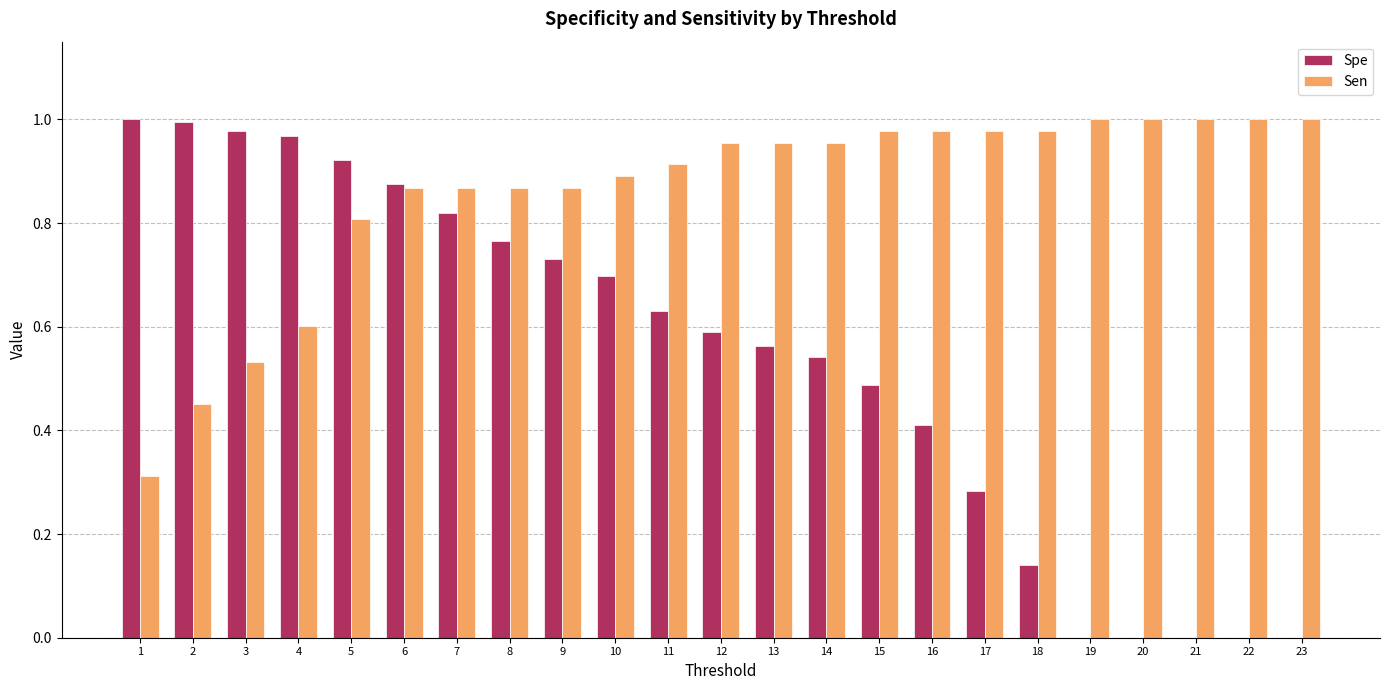

What is the sum of all Sen values?

19.7